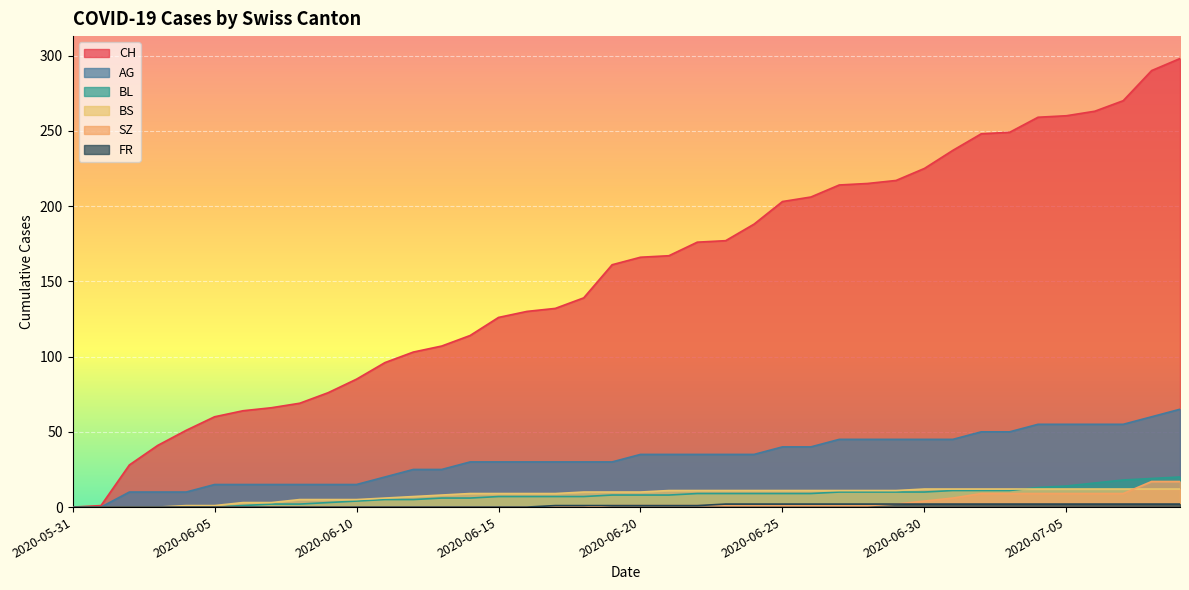

What are all the series names shown in the legend?

CH, AG, BL, BS, SZ, FR